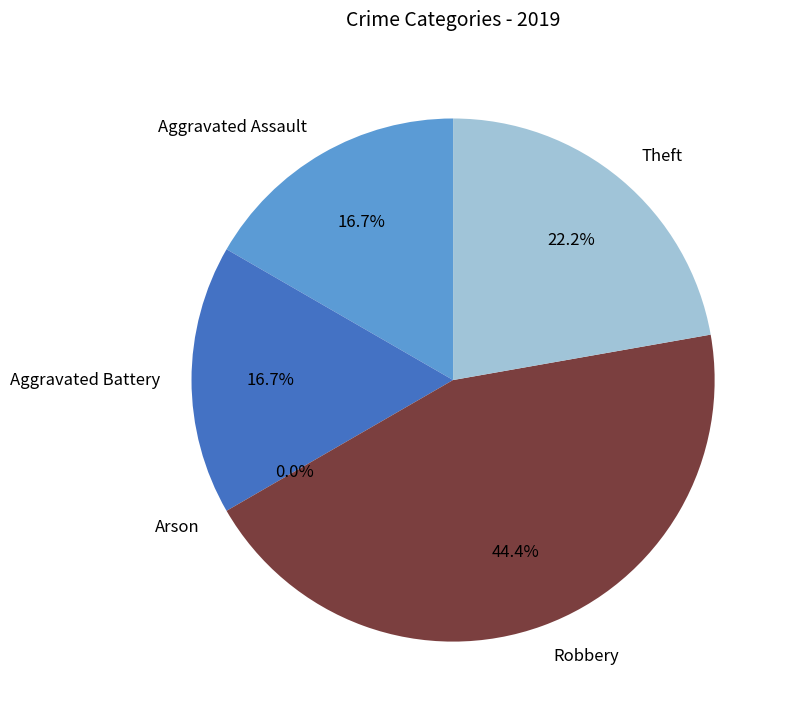

What percentage is the Robbery slice, to the nearest percent?

44%